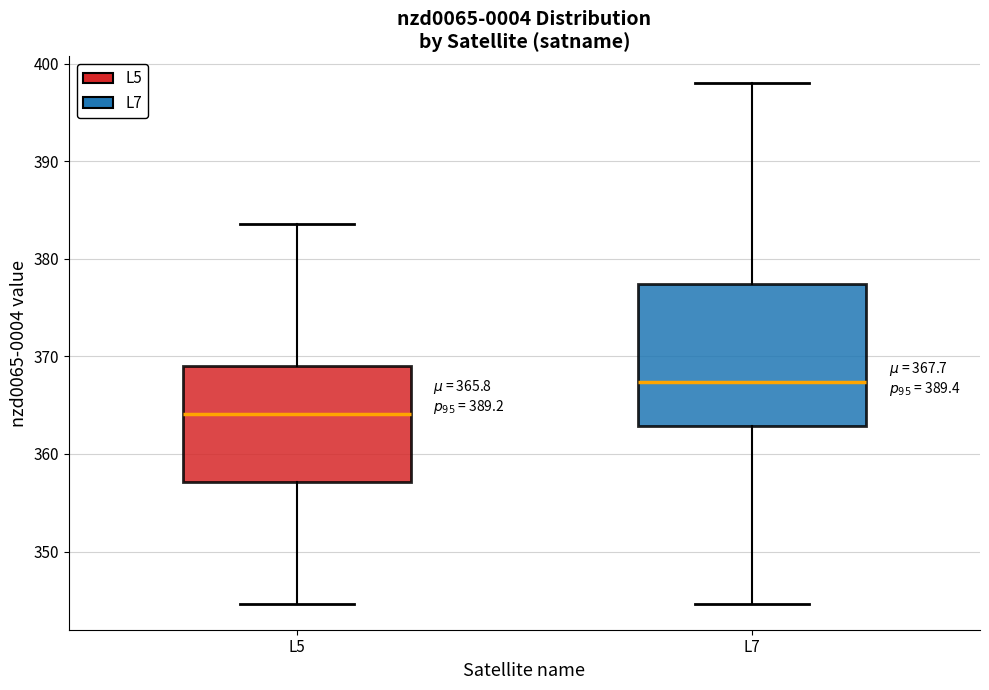

Which box has the lowest median line?

L5